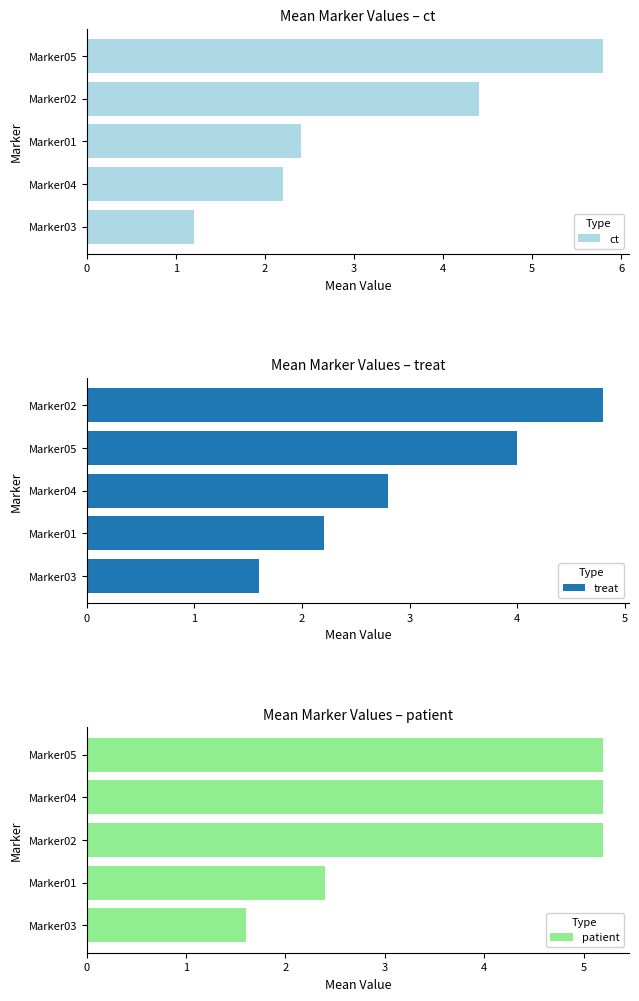

The ct series shows 0.4 at Marker03. True or false?

False